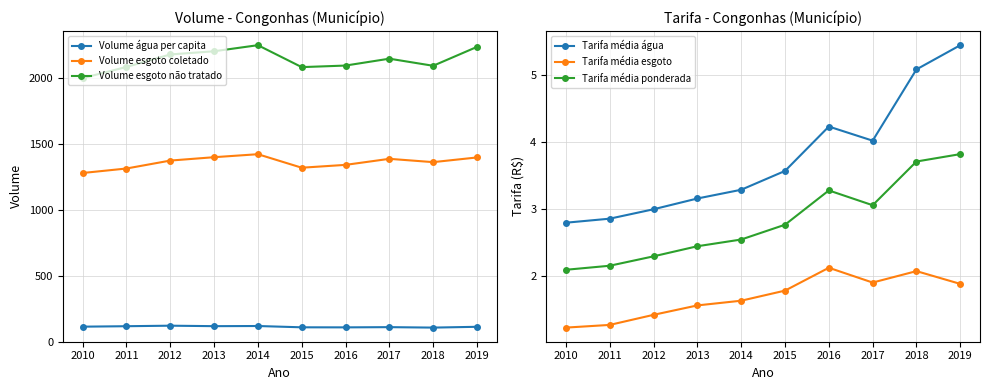

Reading left to right, what are all the values shown in this chart?

Volume água per capita: 2010=112.7	2011=116.2	2012=120.1	2013=116.5	2014=117.7	2015=107.8	2016=107.4	2017=109.1	2018=105.6	2019=111.7
Volume esgoto coletado: 2010=1277.3	2011=1311.2	2012=1371.4	2013=1397.0	2014=1419.7	2015=1317.3	2016=1338.8	2017=1384.6	2018=1359.6	2019=1395.0
Volume esgoto não tratado: 2010=1996.2	2011=2080.9	2012=2175.5	2013=2199.8	2014=2245.8	2015=2079.6	2016=2091.4	2017=2143.6	2018=2089.8	2019=2232.9
Tarifa média água: 2010=2.8	2011=2.9	2012=3.0	2013=3.2	2014=3.3	2015=3.6	2016=4.2	2017=4.0	2018=5.1	2019=5.4
Tarifa média esgoto: 2010=1.2	2011=1.3	2012=1.4	2013=1.6	2014=1.6	2015=1.8	2016=2.1	2017=1.9	2018=2.1	2019=1.9
Tarifa média ponderada: 2010=2.1	2011=2.2	2012=2.3	2013=2.5	2014=2.5	2015=2.8	2016=3.3	2017=3.1	2018=3.7	2019=3.8